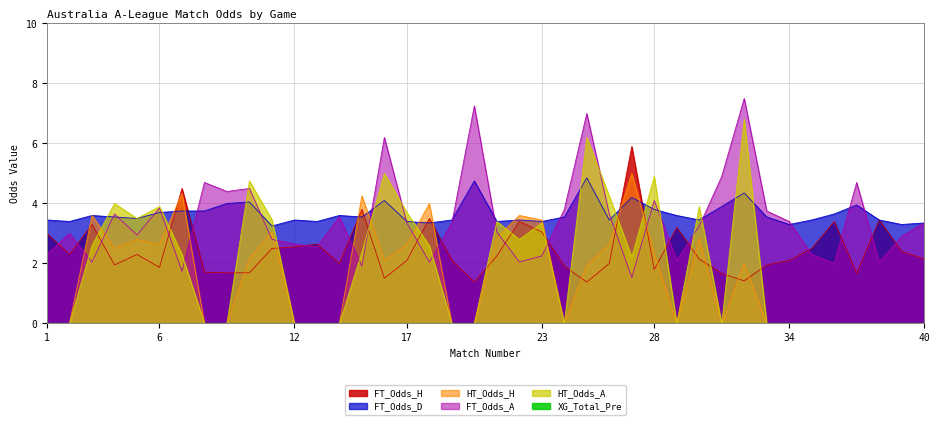

What is the difference between the highest and lowest values at 29?

3.6